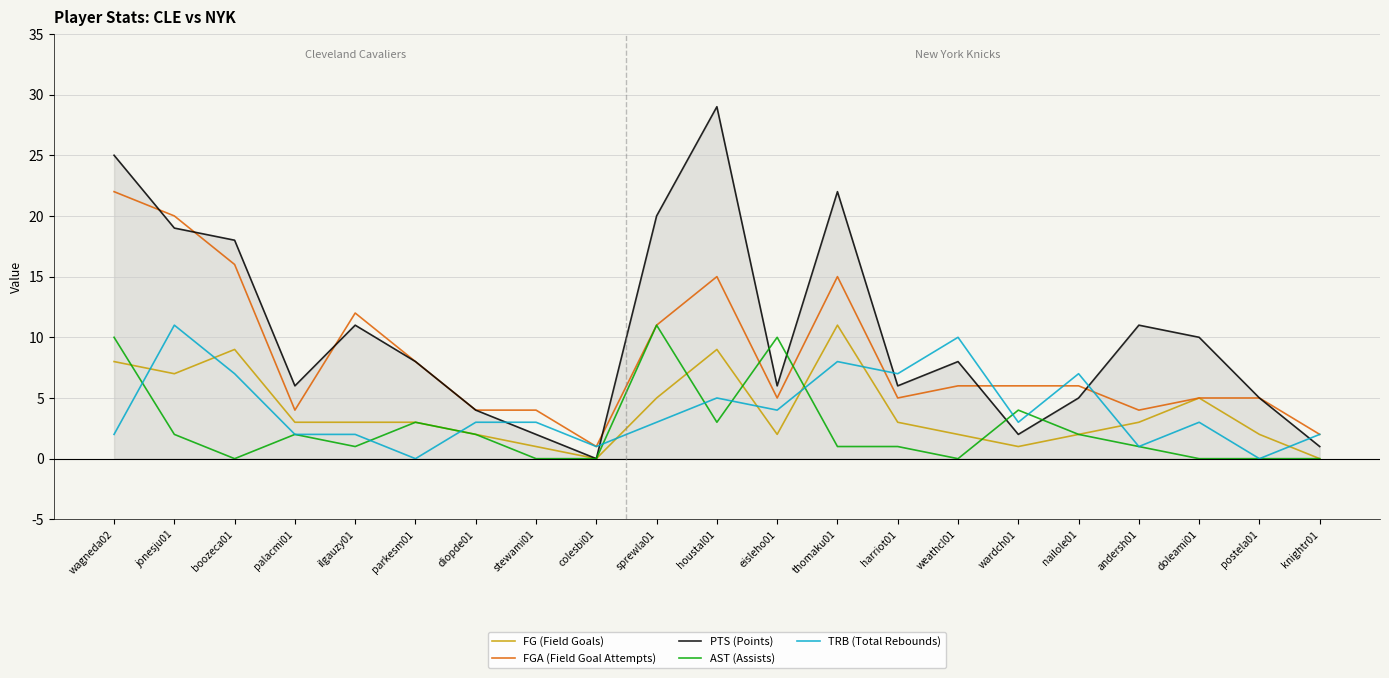

Where does the AST (Assists) series first go above 1?

wagneda02